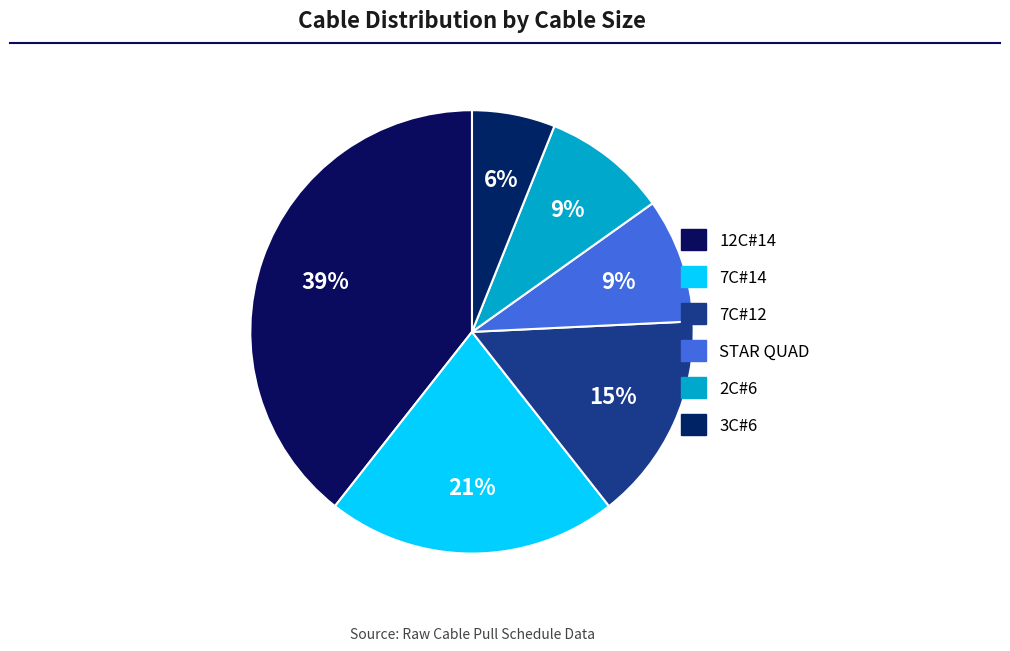

Which slice is the largest?

12C#14